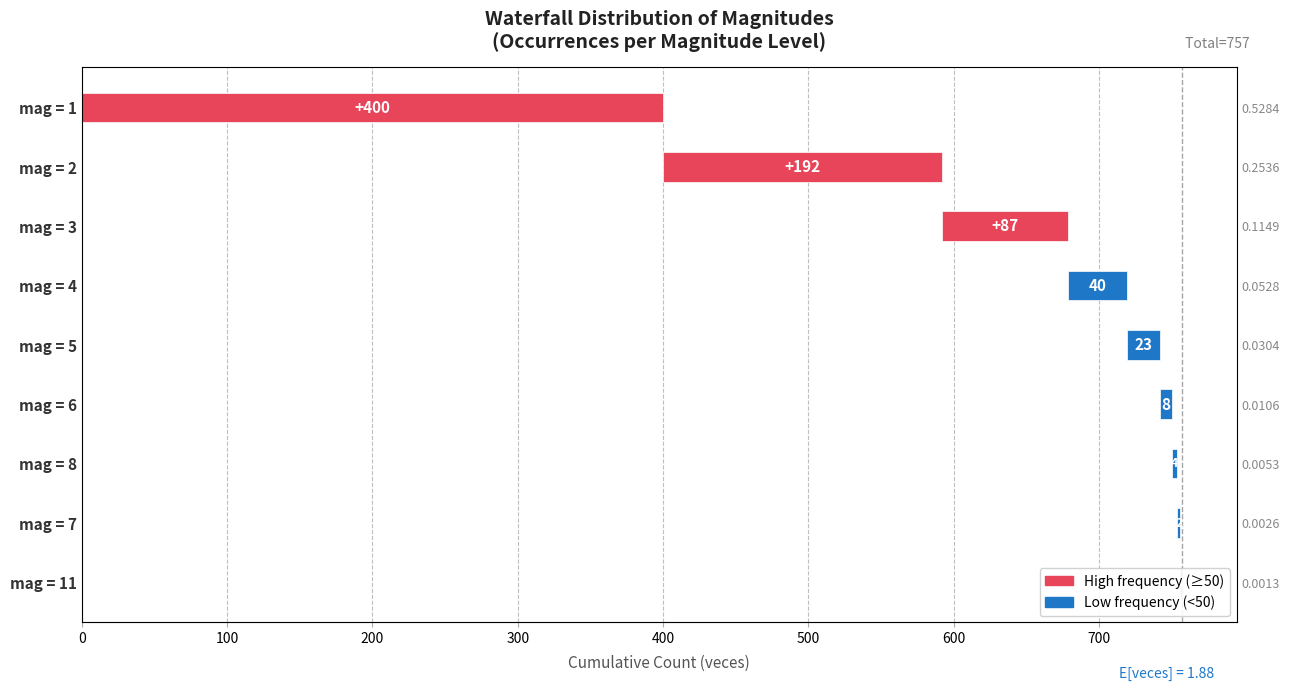

What is the approximate value at 700?

2